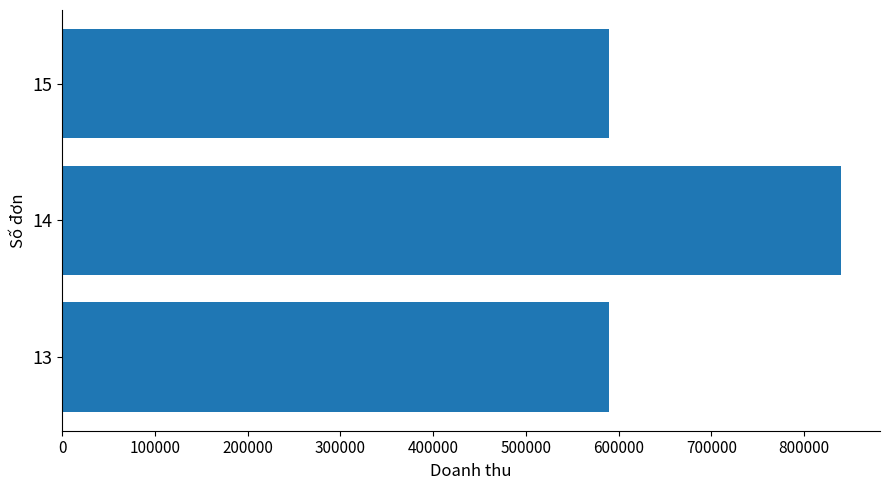

What is the ratio of the value at 15 to the value at 13?

1.0